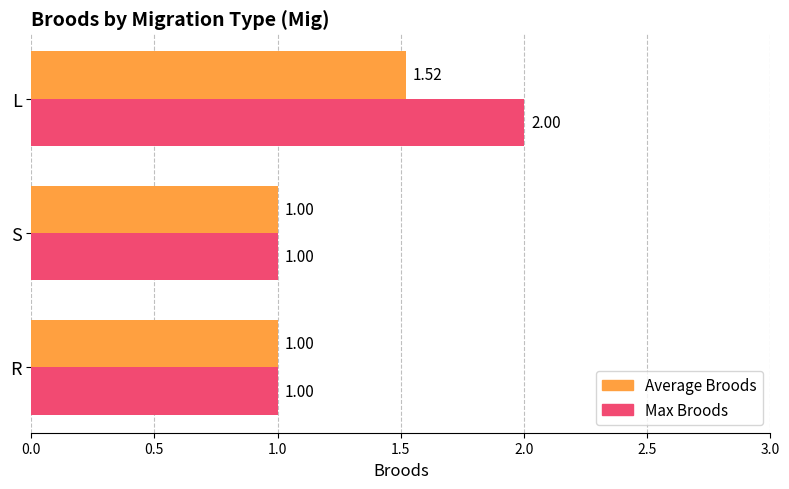

Which series has the largest total across all categories?

Max Broods